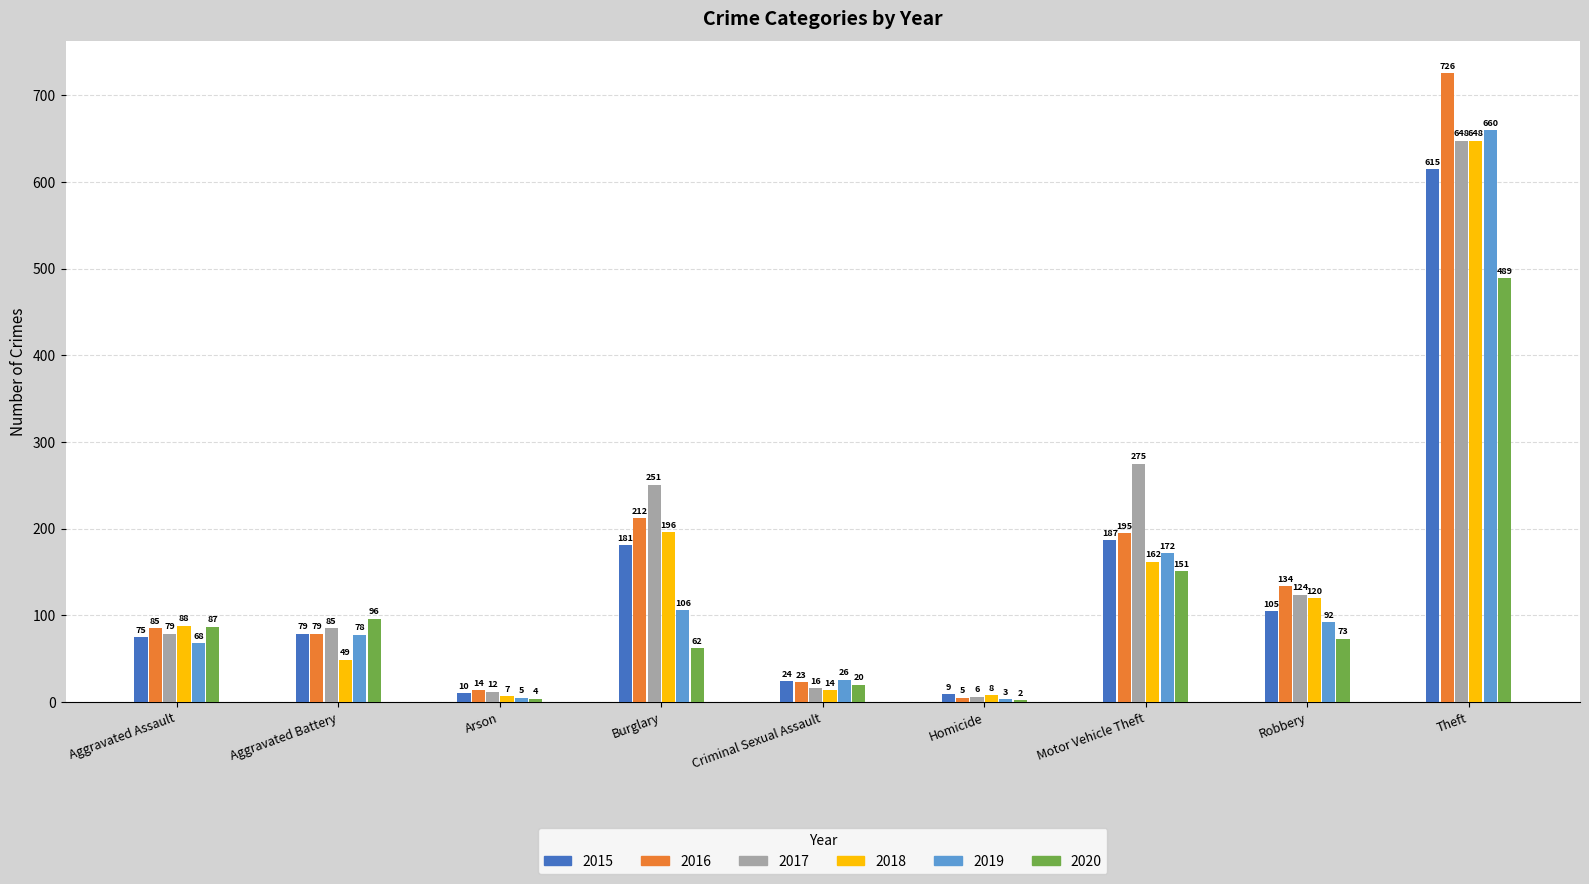

How many groups of bars are there?

9